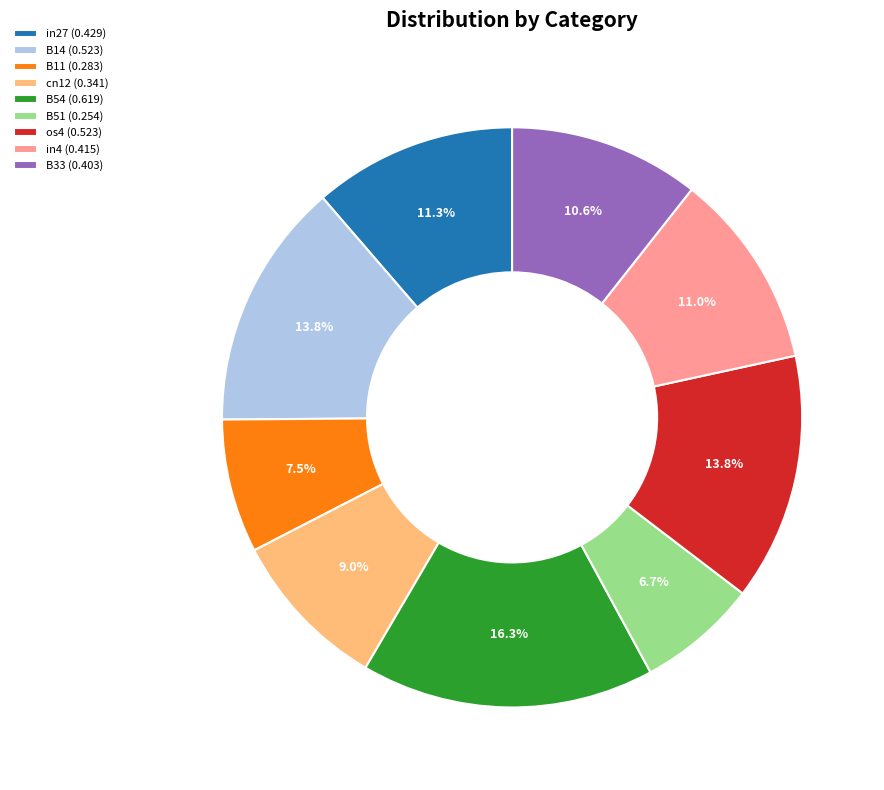

What portion of the pie excludes B54 (0.619)?

83.7%